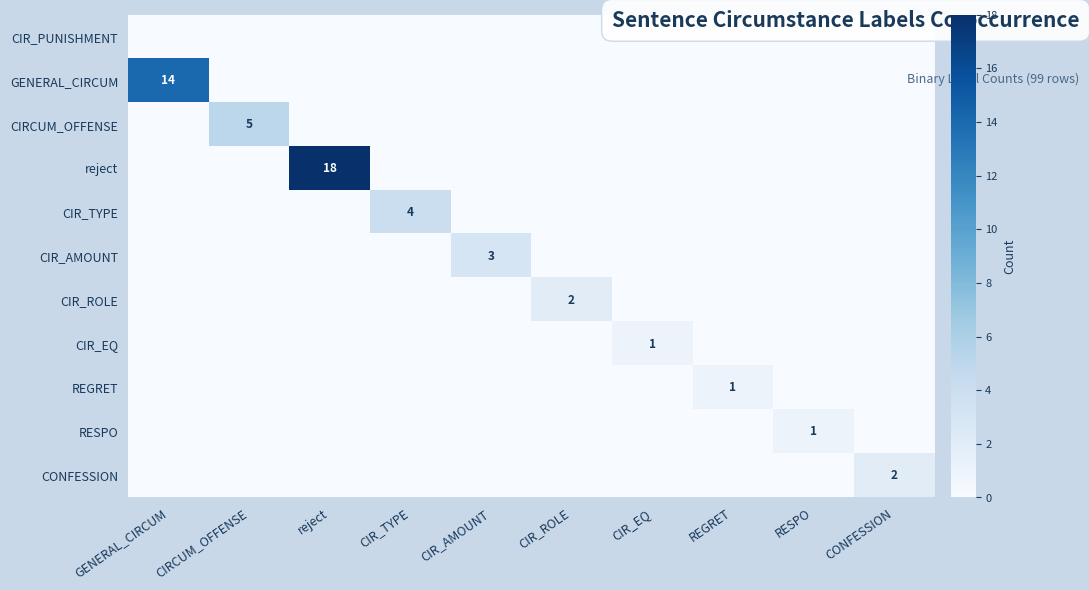

Is it true that CIR_AMOUNT equals 4 at CIR_AMOUNT?

False